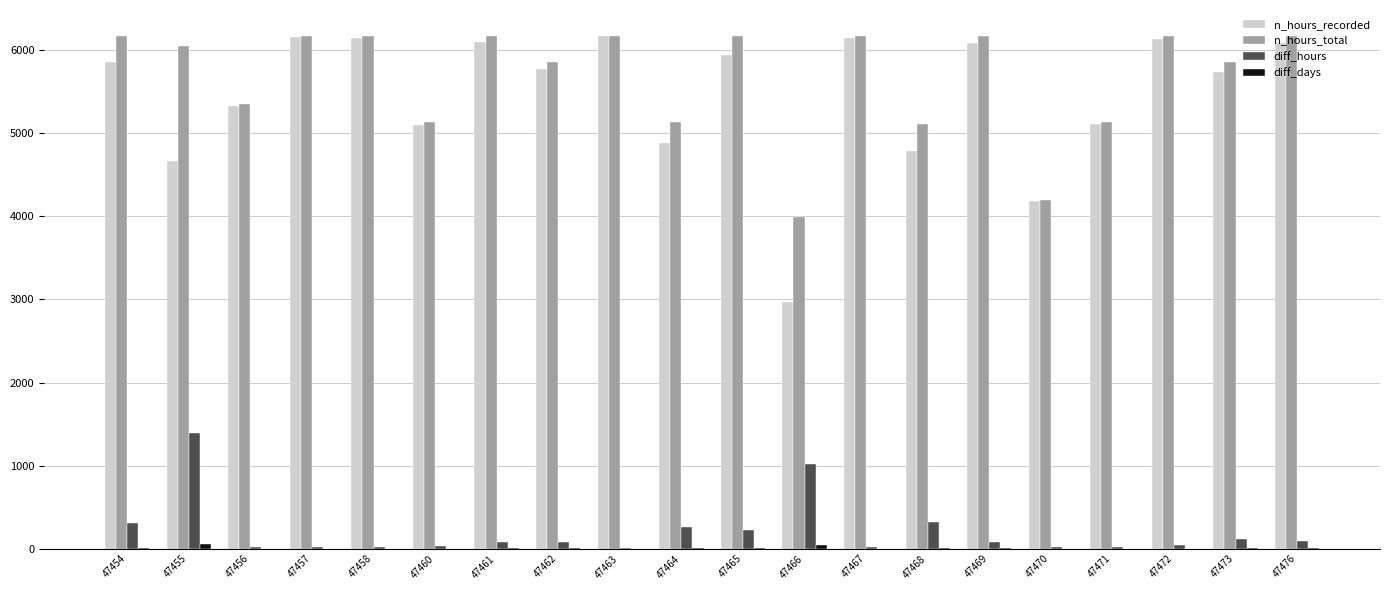

Read the n_hours_total value at 47460, to the nearest 50.

5150